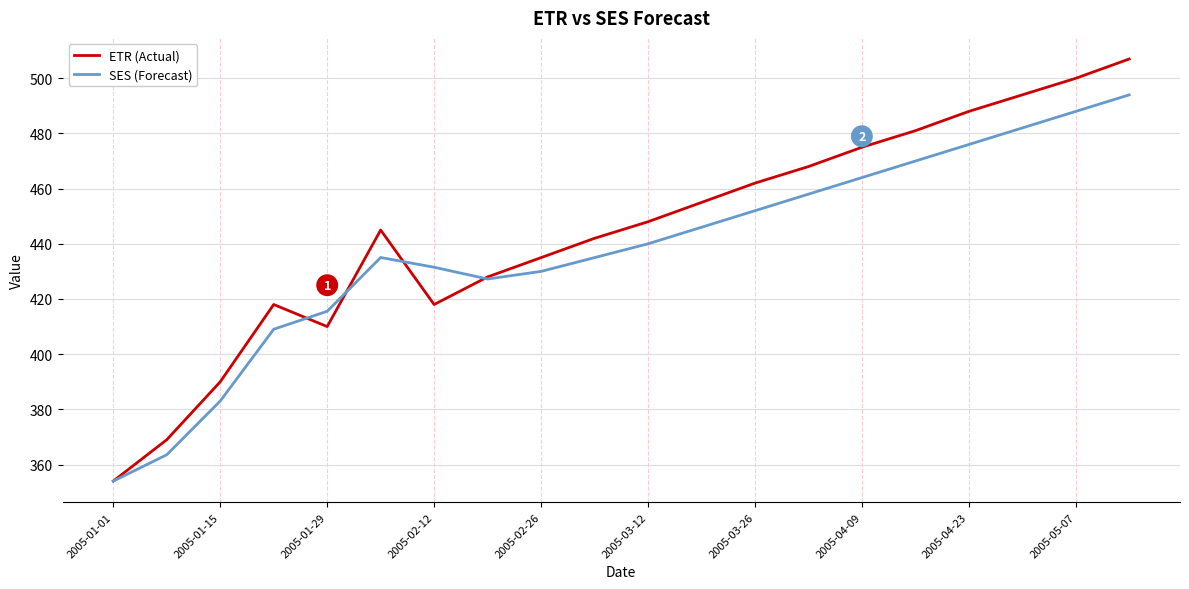

True or false: ETR (Actual) has more than 2 points higher than both neighbors.

False